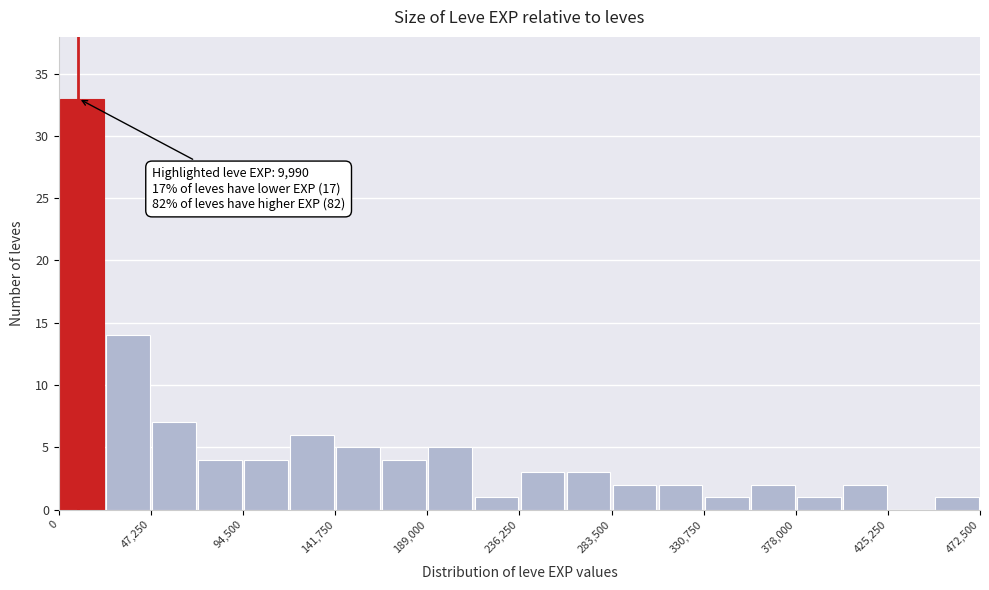

Over which range of the x-axis is the bar tallest?

0 to 25000